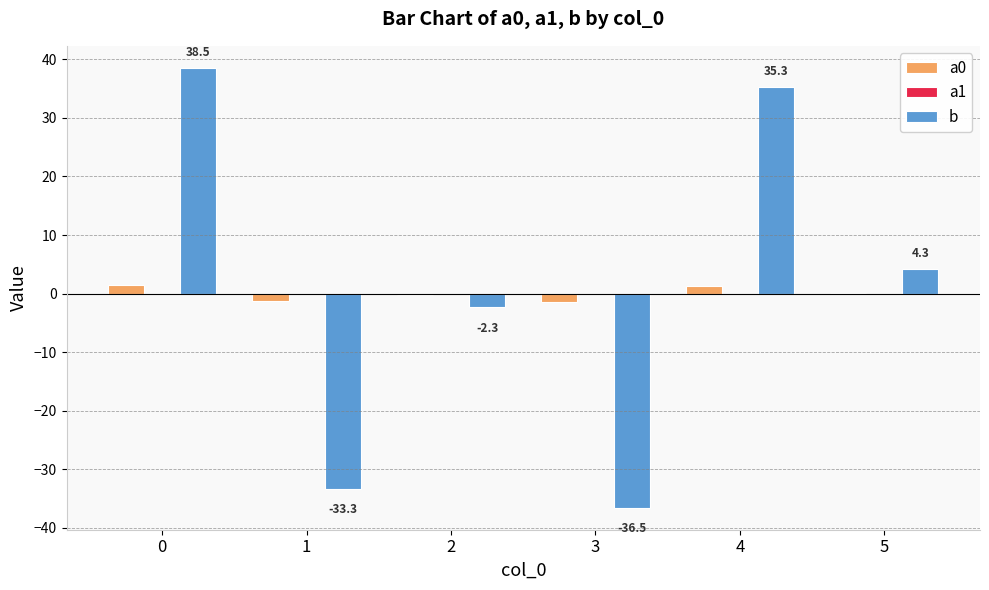

Which series has the largest total across all categories?

b